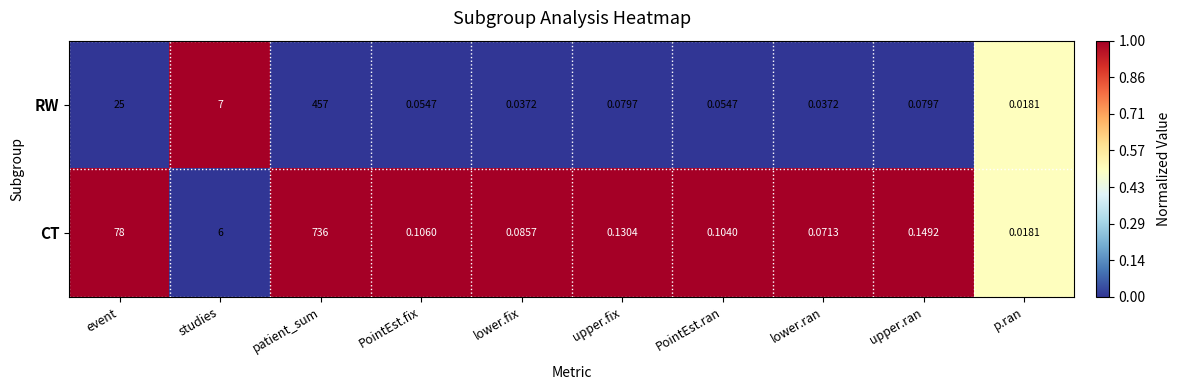

Where is RW nearest to the value 228?

event